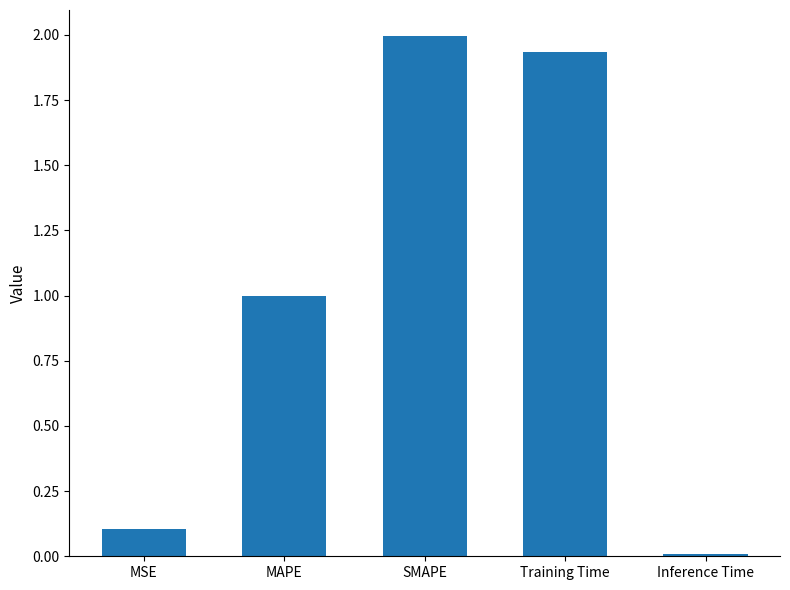

What is the label of the 1st bar from the left?

MSE